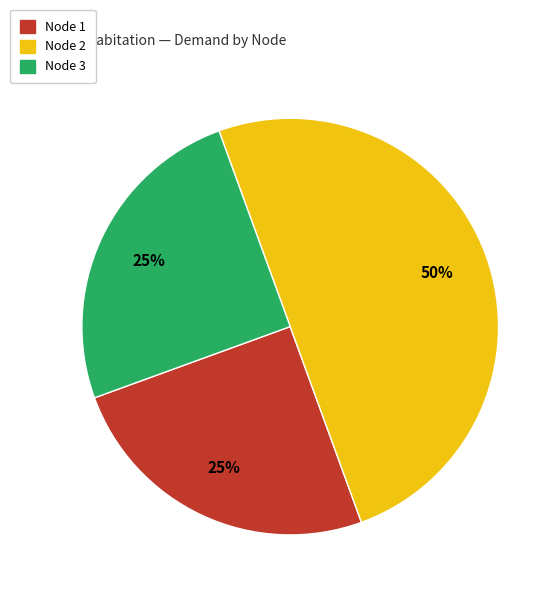

To the nearest percent, what is the average slice percentage?

33%